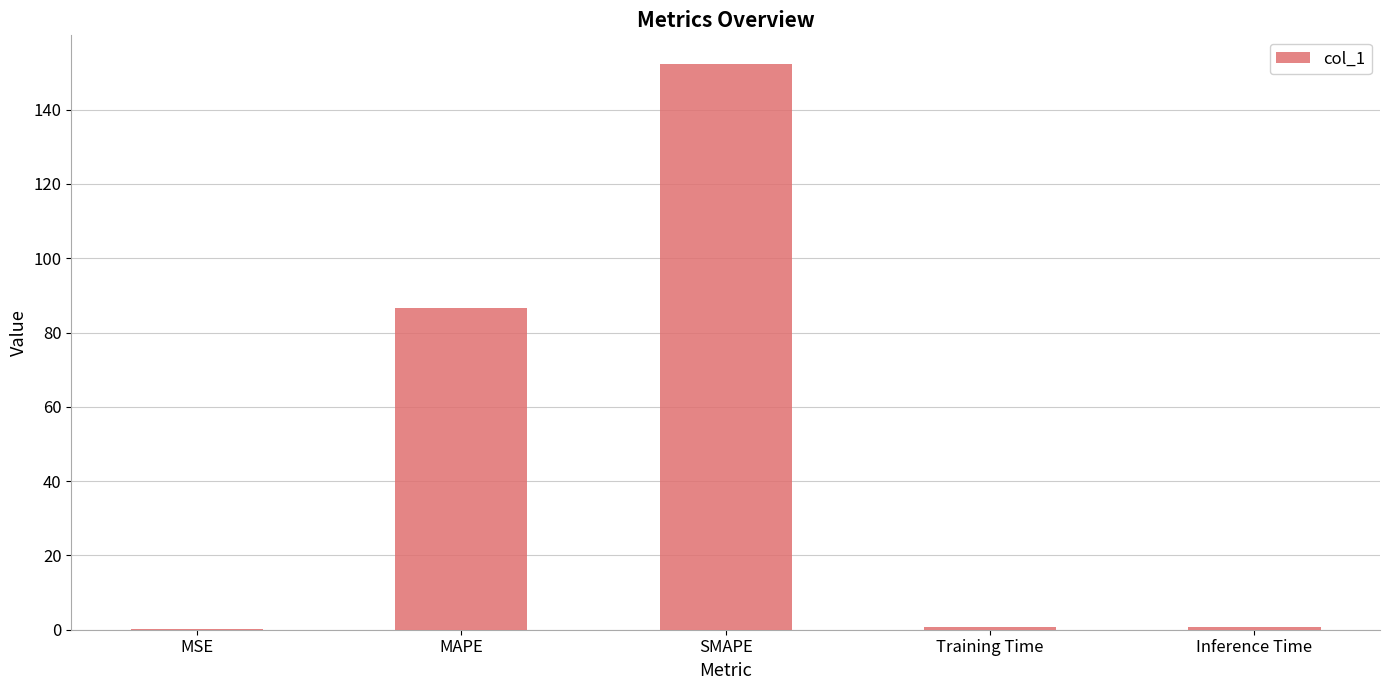

Is it true that the value at SMAPE is 152.4?

True